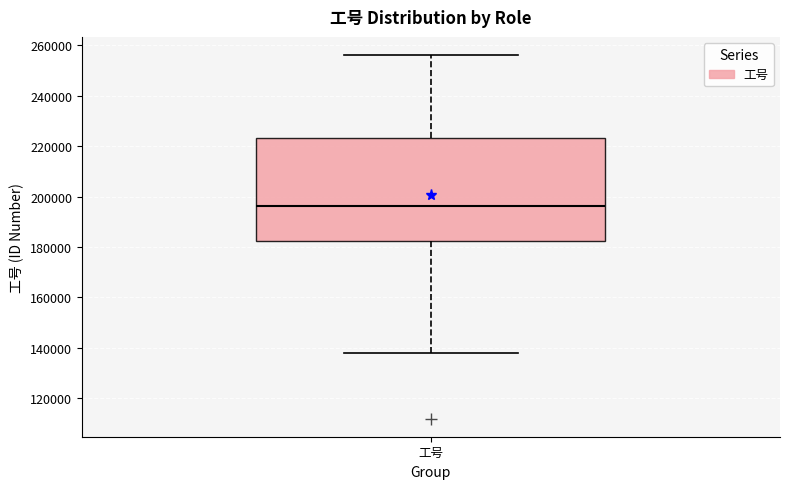

Where does the median line of the box for 工号 sit on the y-axis? The values are not printed on the chart, so give them approximately, as read against the axis.

196000